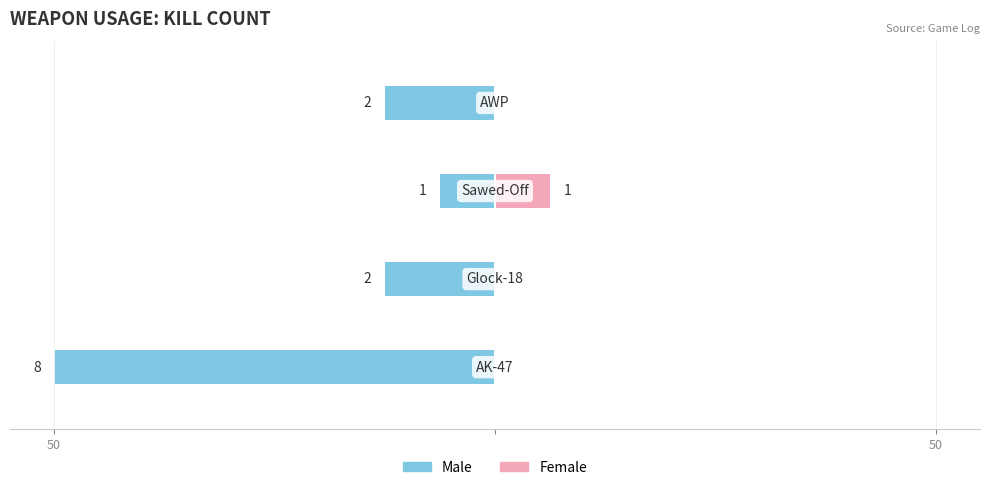

What are all the series names shown in the legend?

Male, Female